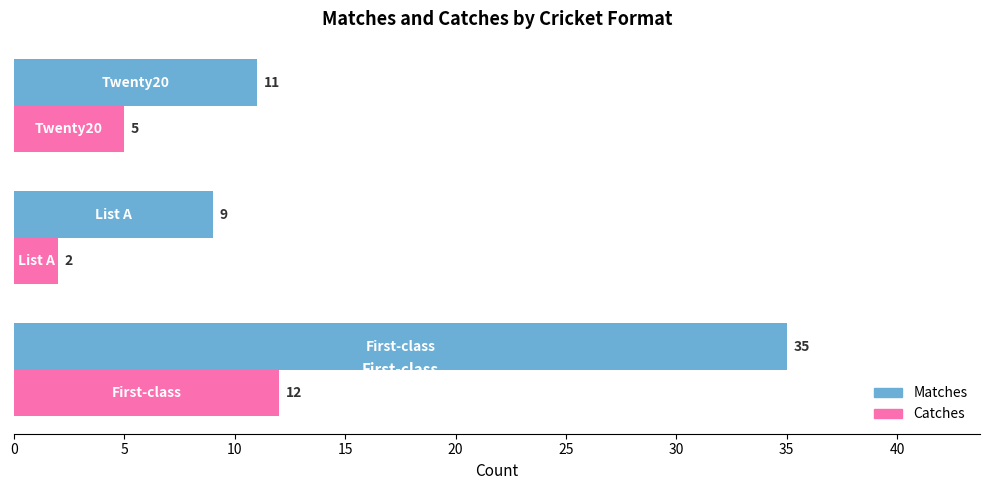

What is the average value of the Catches series?

6